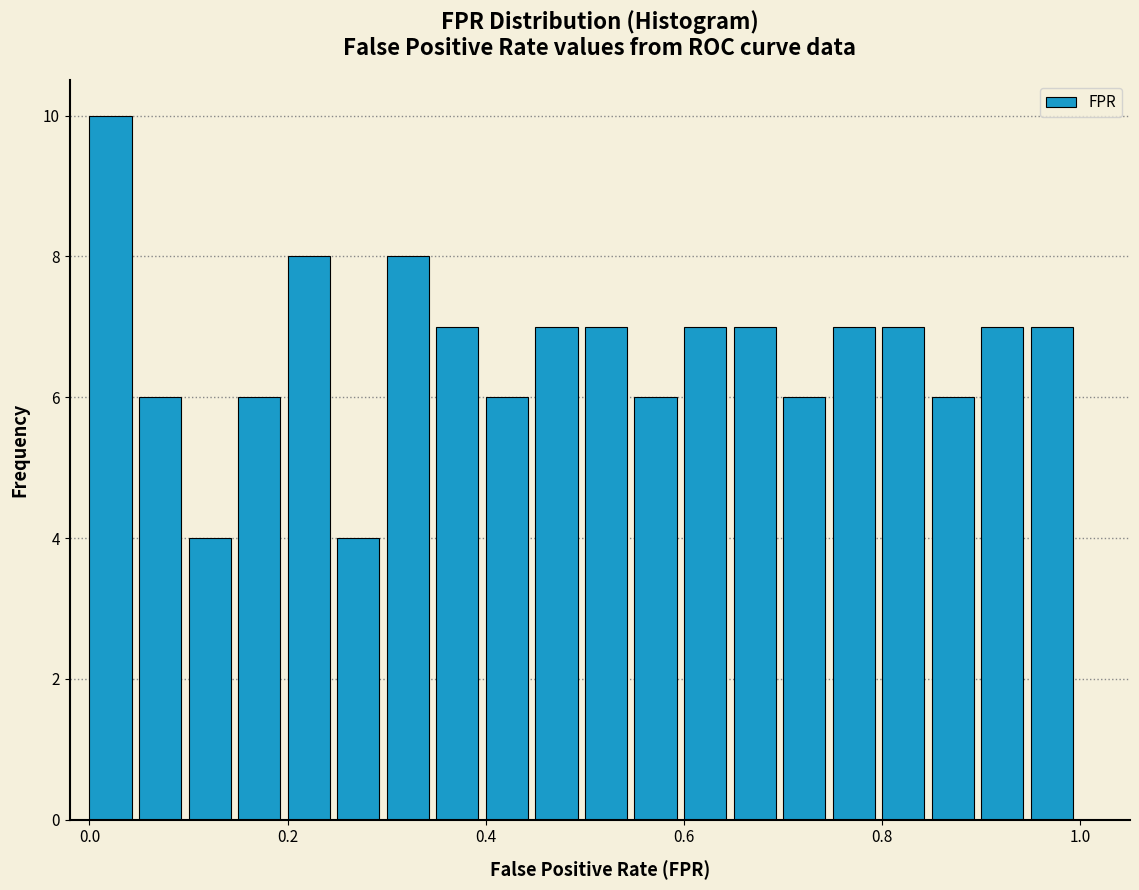

Read against the x-axis, roughly where is the centre of the tallest bar?

0.02